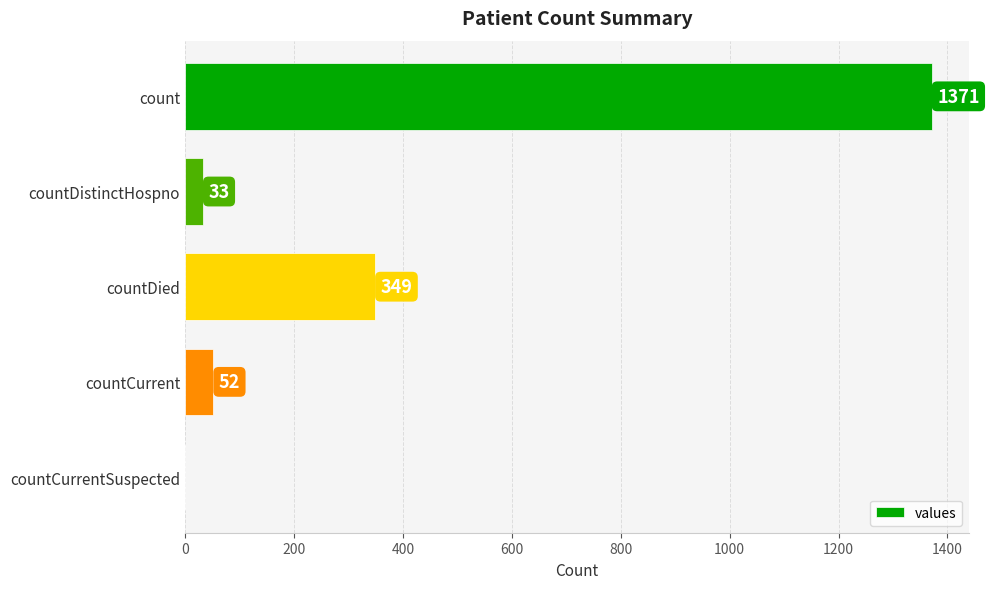

Where is the data nearest to the value 685?

countDied